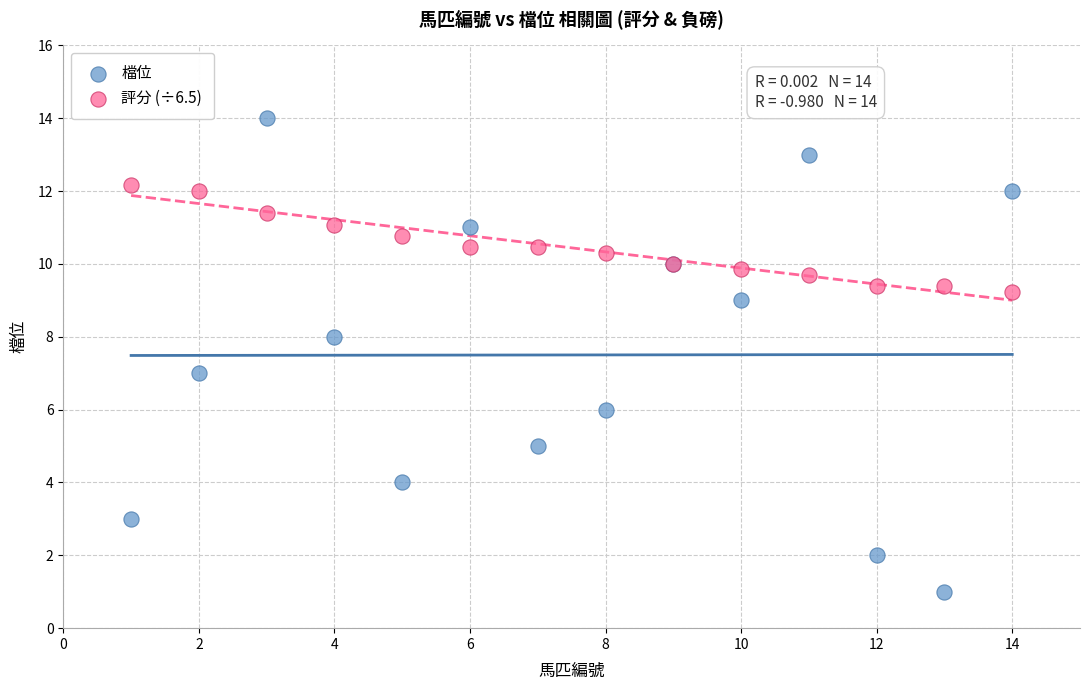

Which series has the widest spread of Y values?

檔位